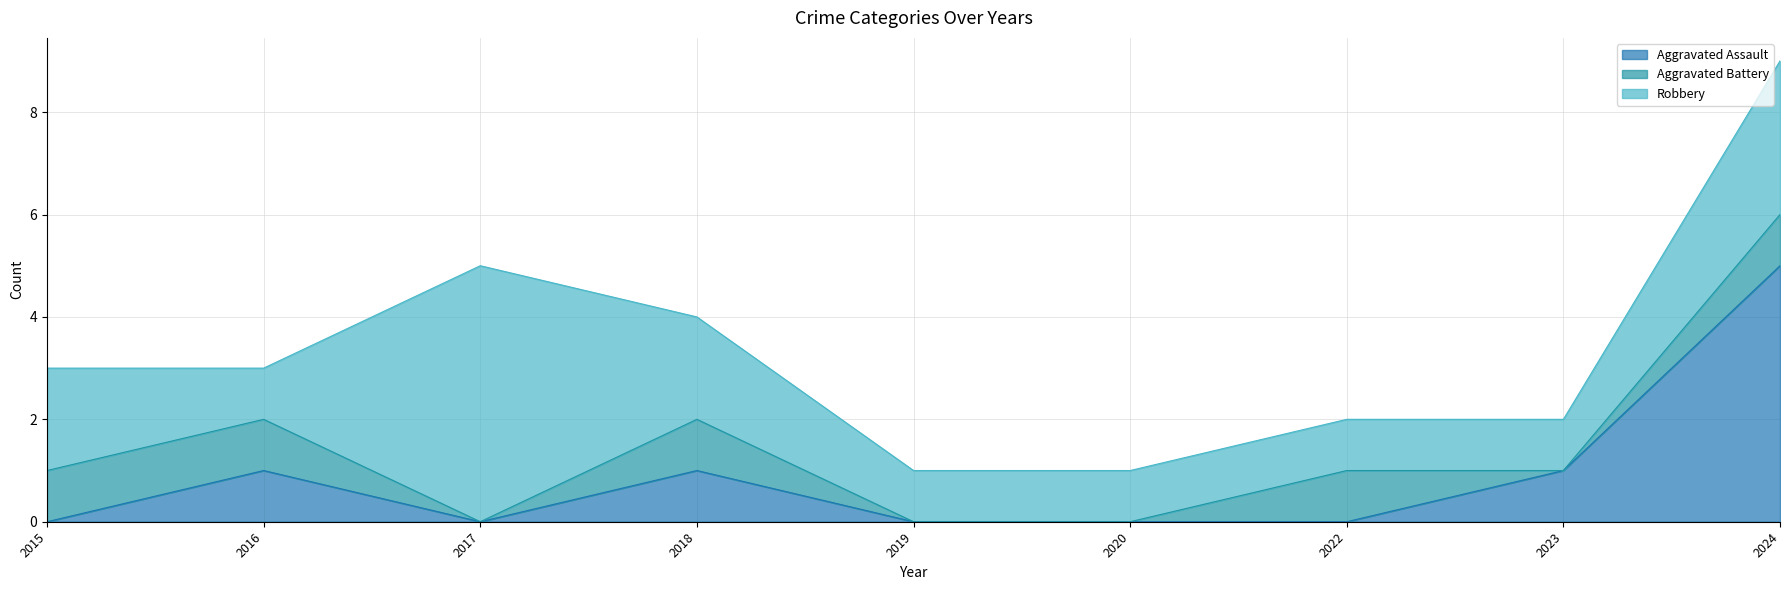

What is the difference between the maximum and minimum values in the Aggravated Assault series?

5